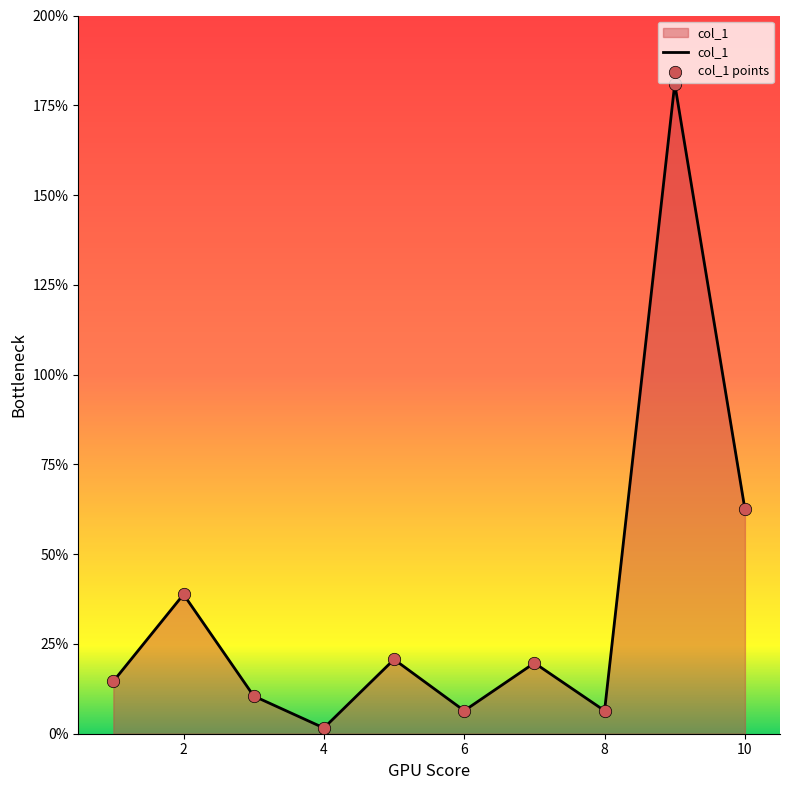

What is the difference between the maximum and minimum values?

179.4